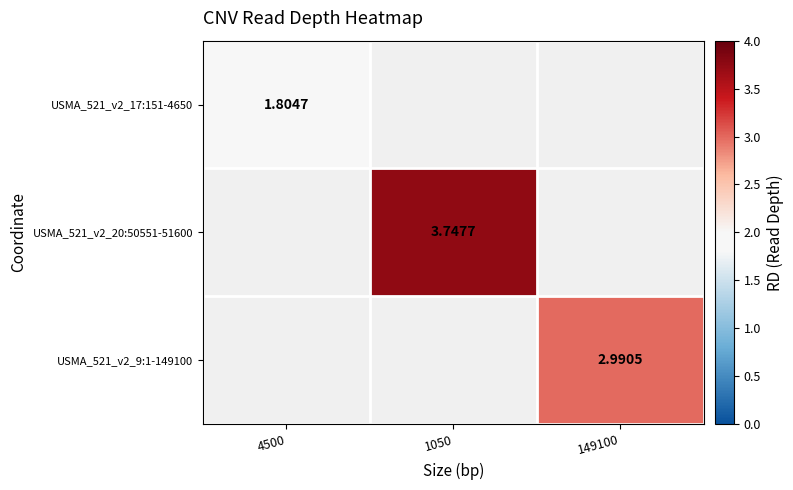

List the series in order of their peak value, highest first.

USMA_521_v2_20:50551-51600, USMA_521_v2_9:1-149100, USMA_521_v2_17:151-4650